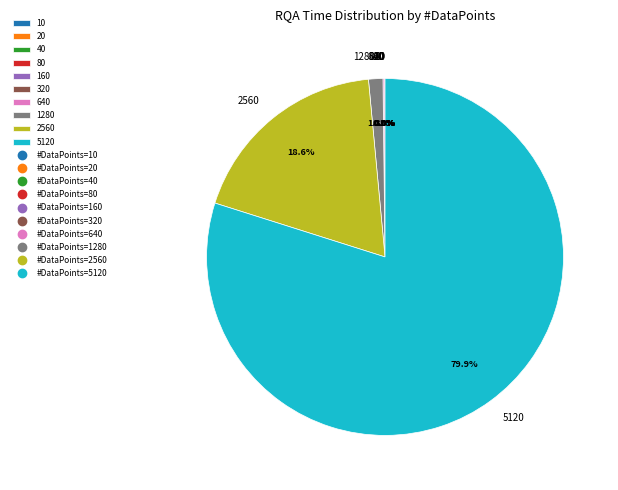

Is there a majority slice in this chart?

Yes